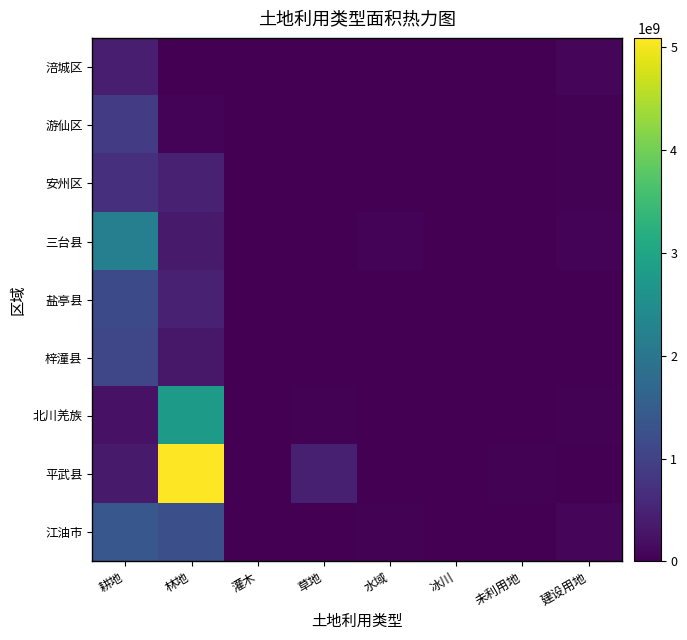

What is the difference between the highest and lowest values at 耕地?

1966703400